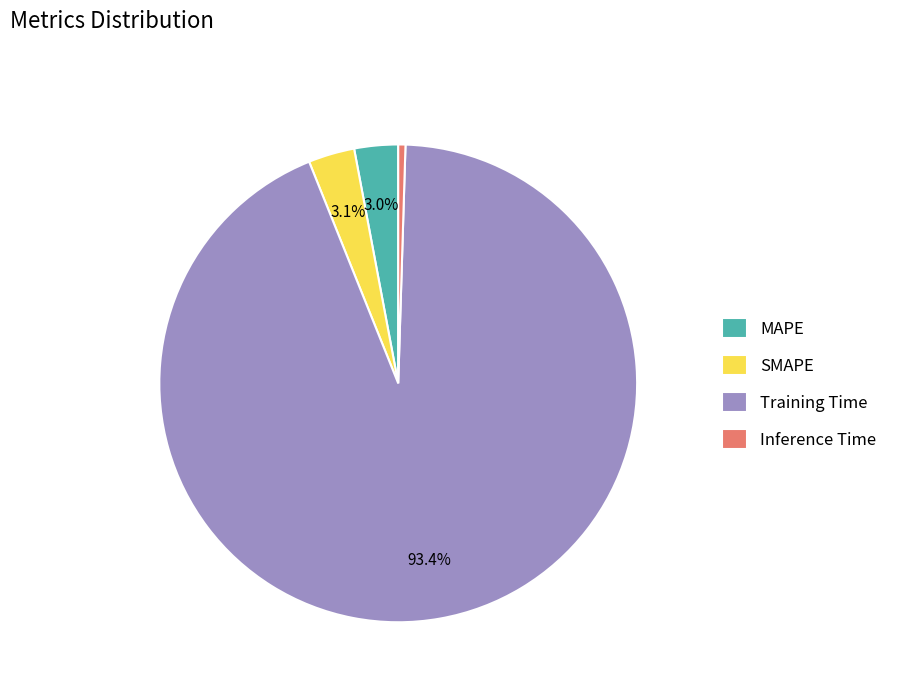

How many slices are in this pie chart?

4